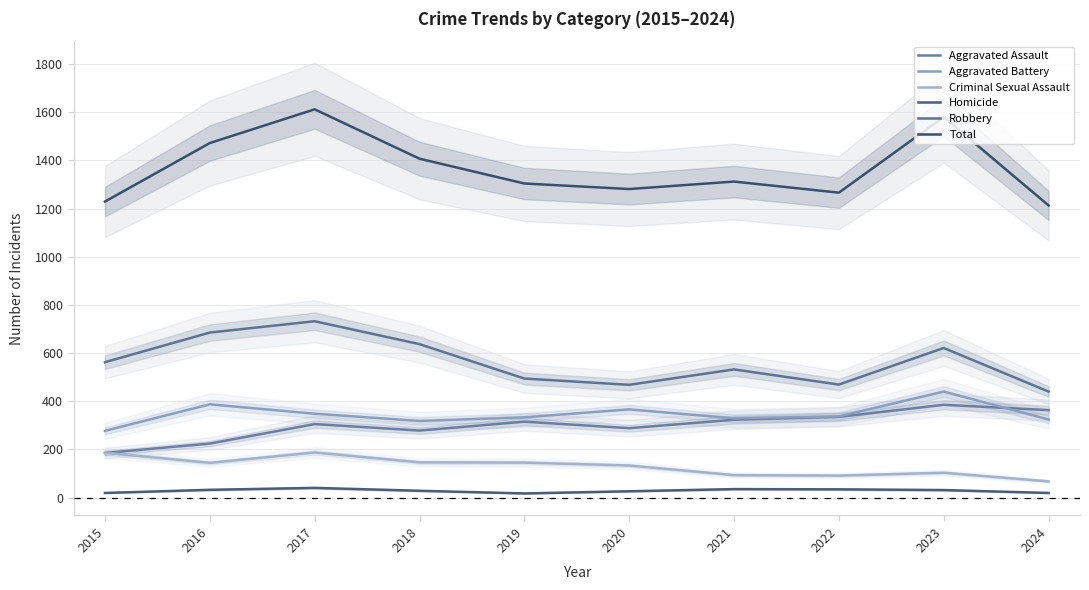

What is the difference between the maximum and minimum values in the Criminal Sexual Assault series?

120